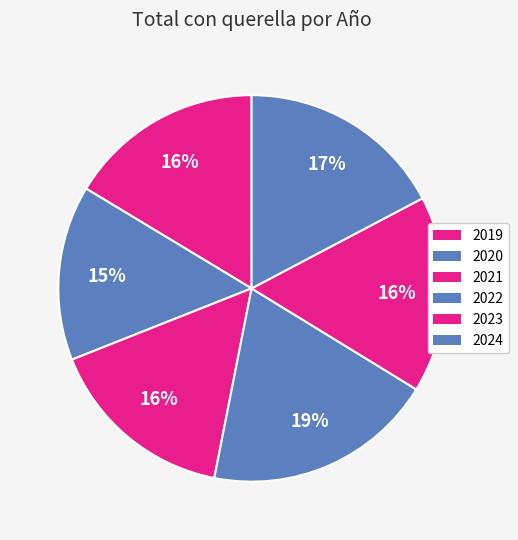

What is the ratio of the value at 2021 to the value at 2023?

1.0